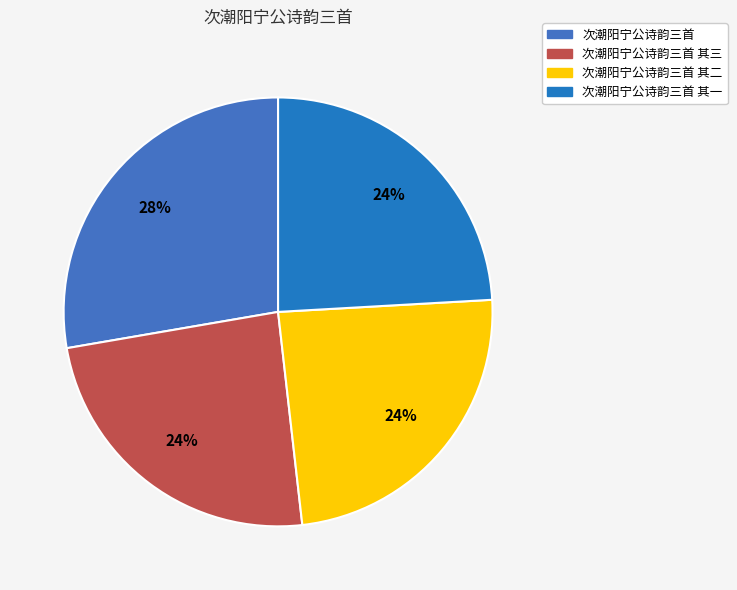

How many segments does this pie chart have?

4